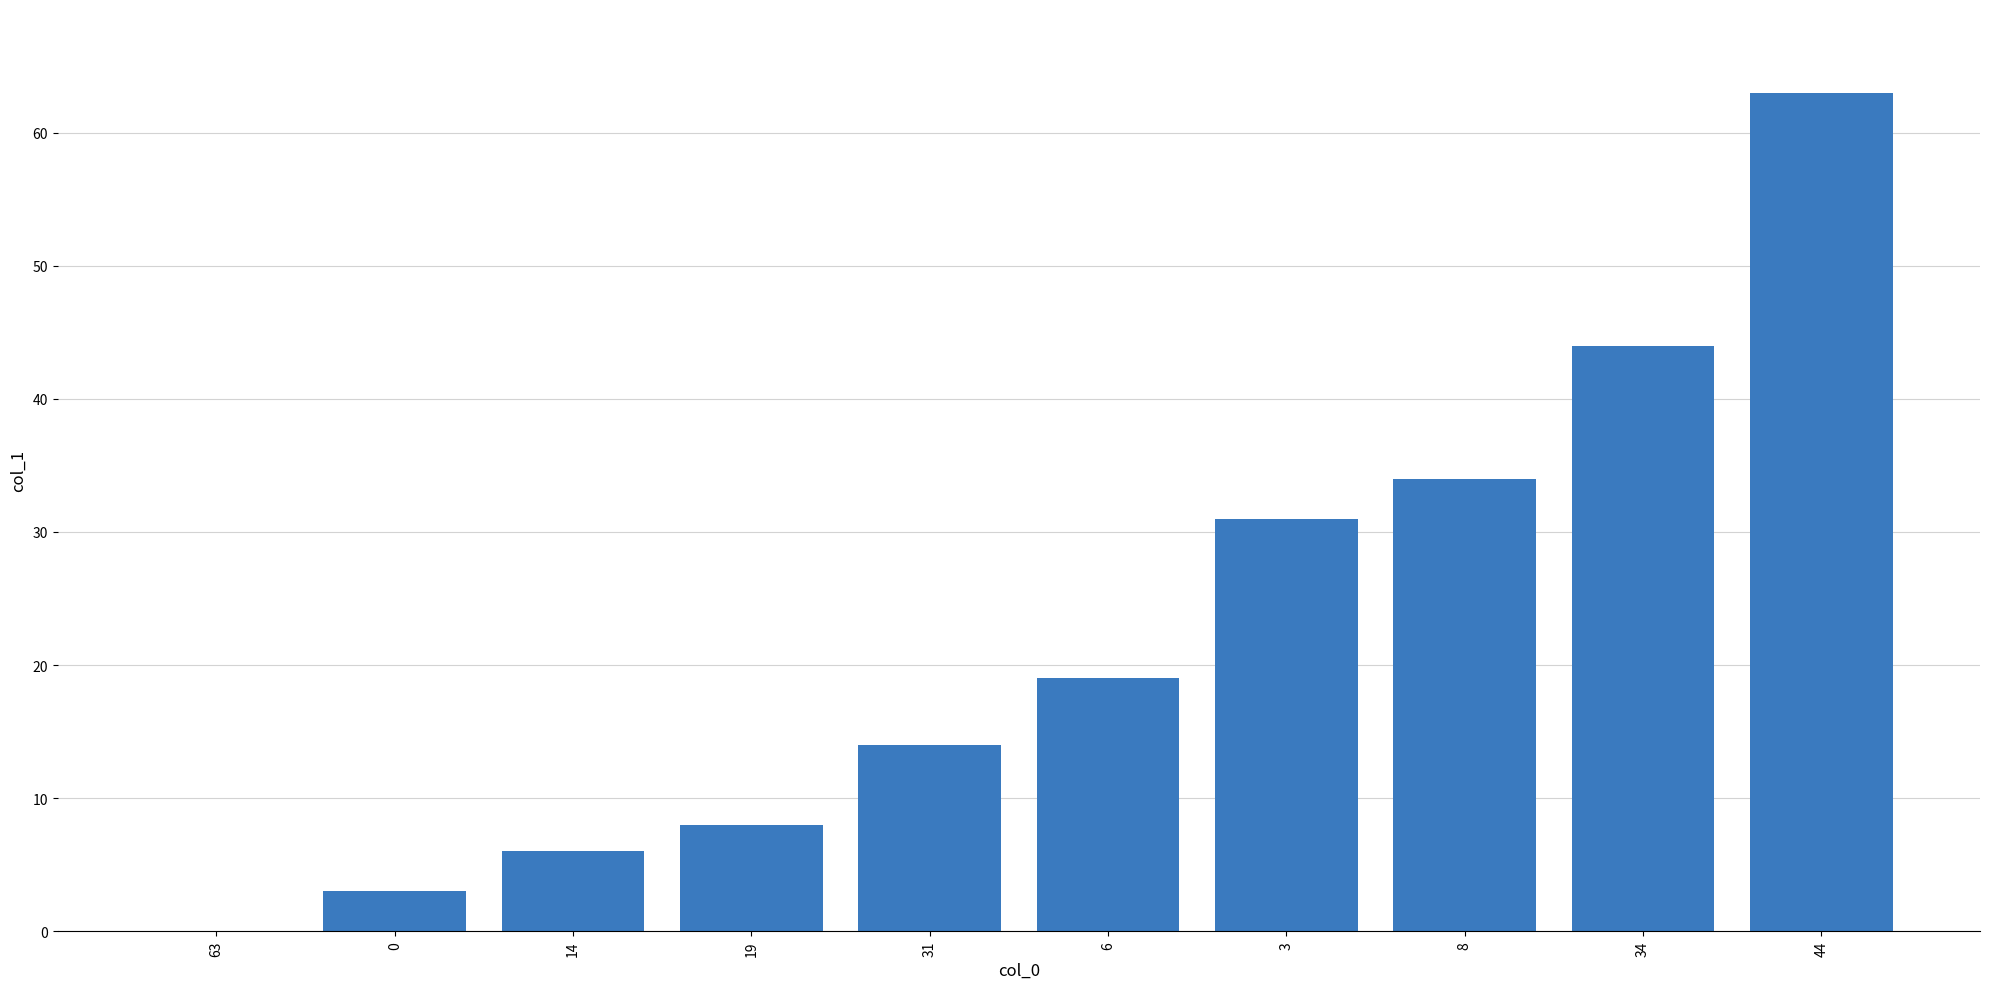

How many data points does each series have?

10